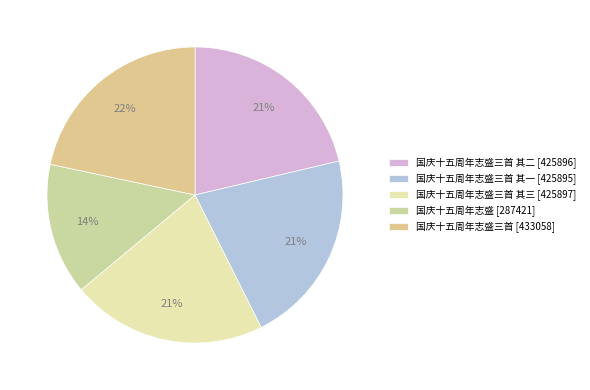

How many slices are in this pie chart?

5